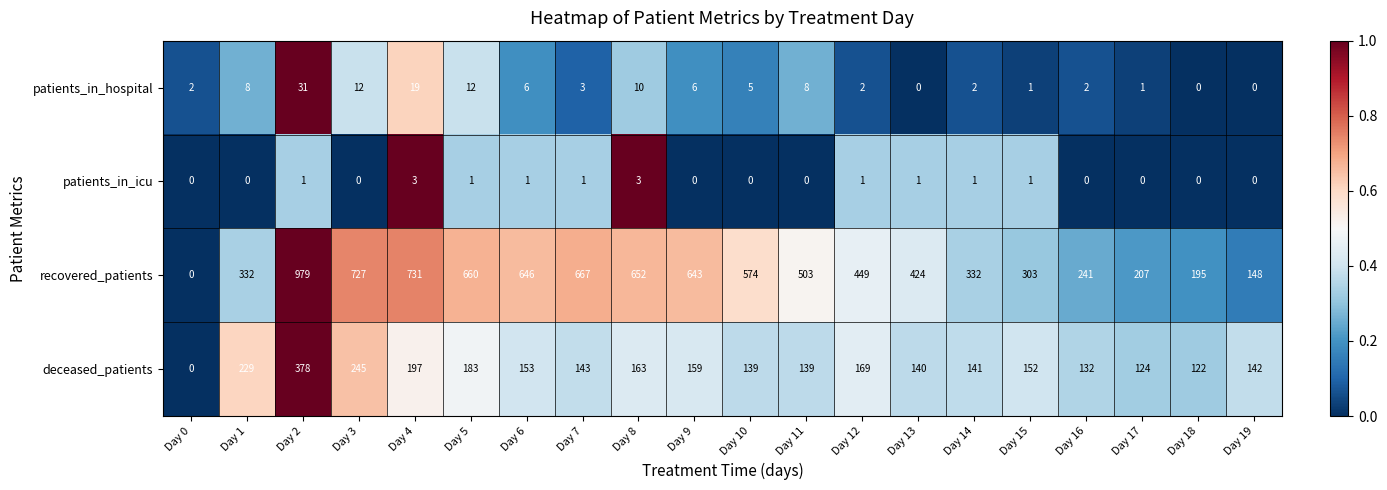

At how many categories does at least one series exceed 0?

20